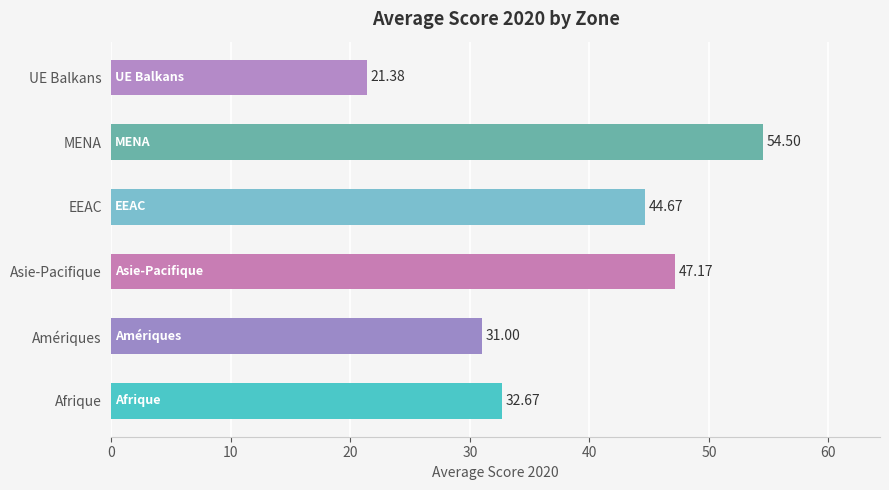

Which category has the highest value across all series?

MENA